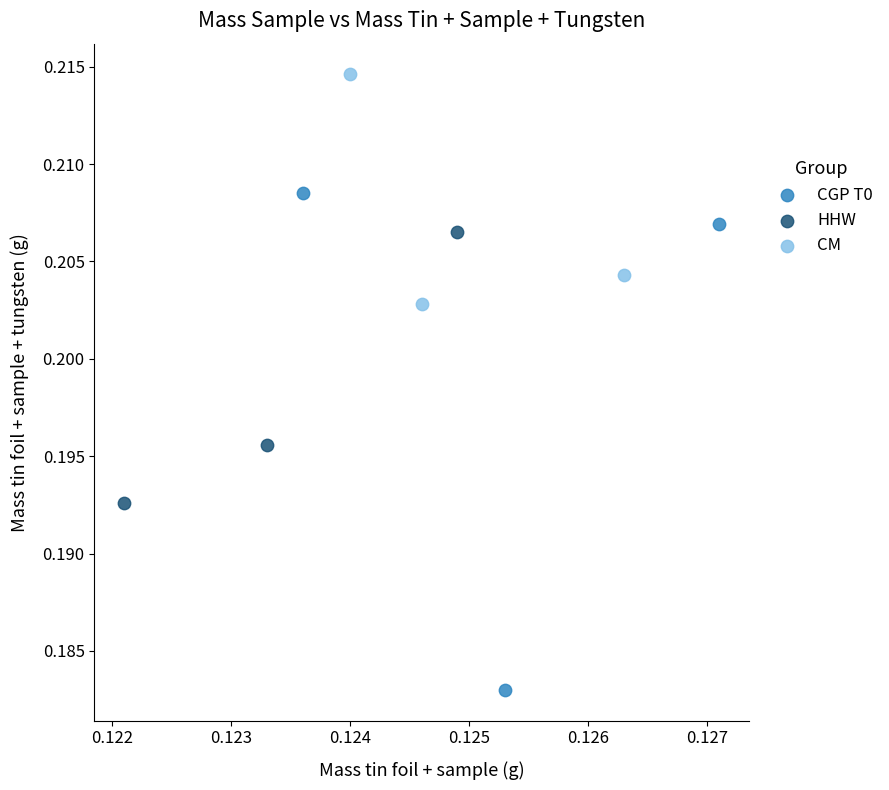

Which series has the widest spread of Y values?

CGP T0